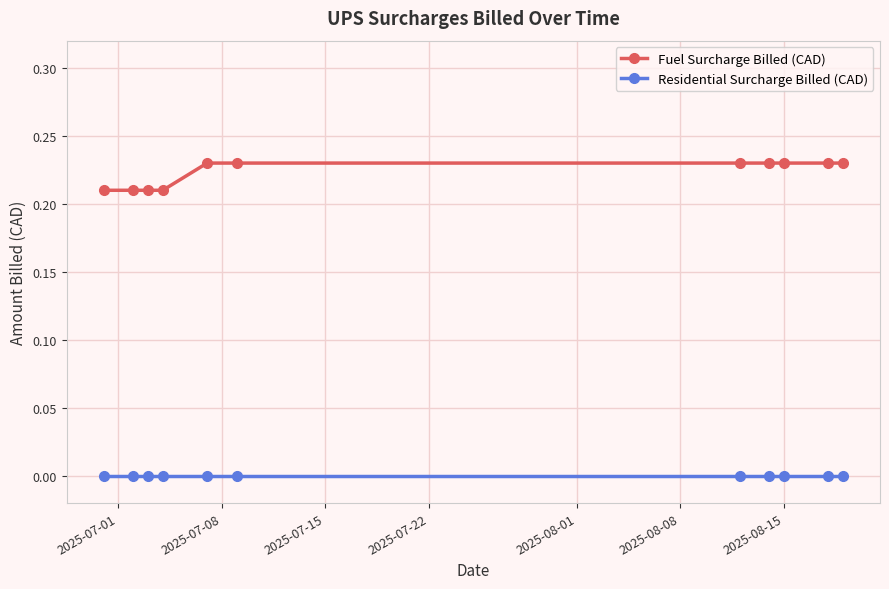

True or false: Fuel Surcharge Billed (CAD) and Residential Surcharge Billed (CAD) cross at least once.

False